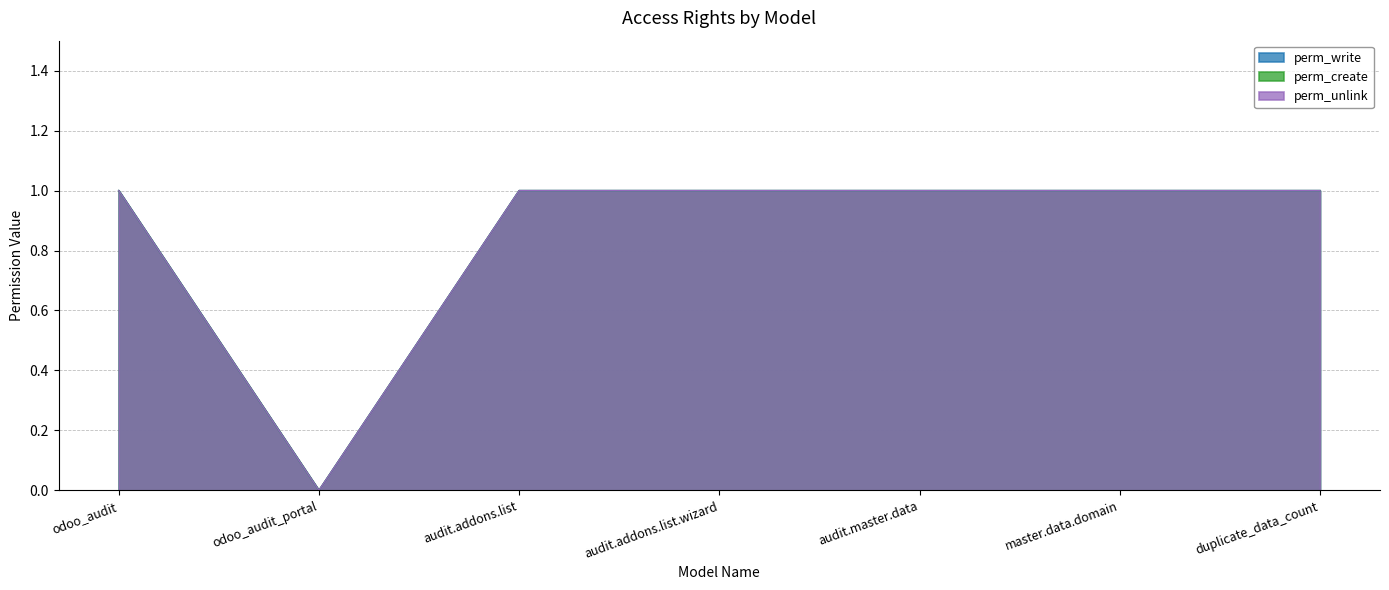

True or false: perm_create and perm_unlink intersect in this chart.

False